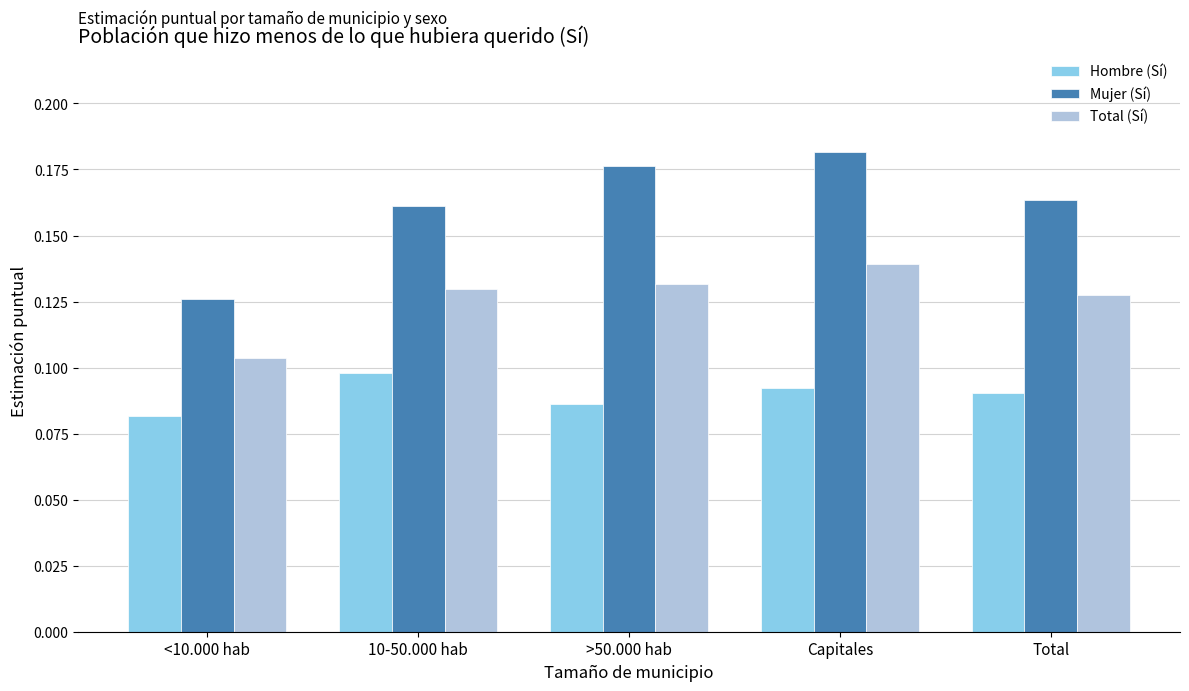

How many bars are there in each group?

3